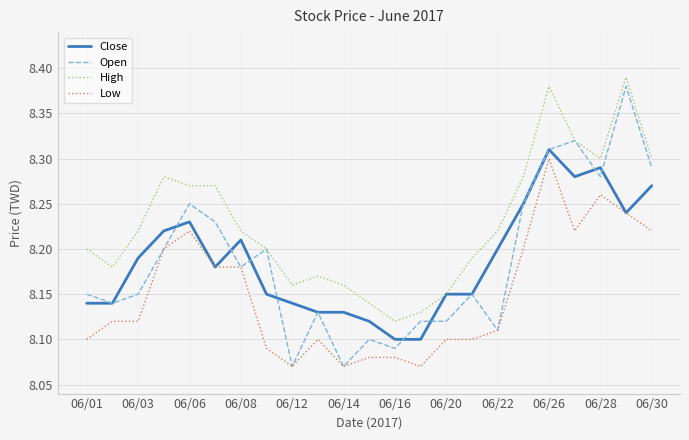

What is the difference between the maximum and minimum values in the Close series?

0.2